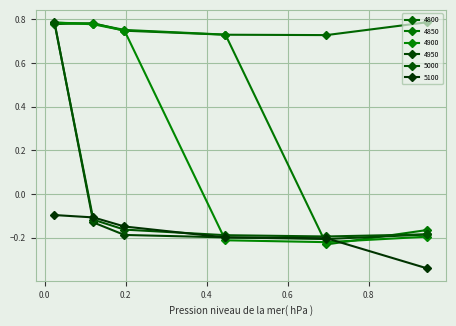

How many lines are shown in the chart?

6